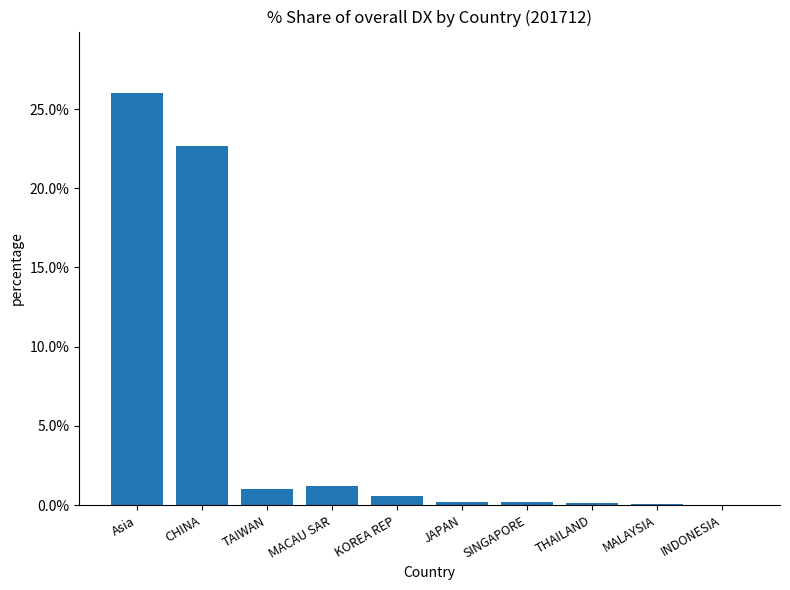

What is the sum of all values?

52.2